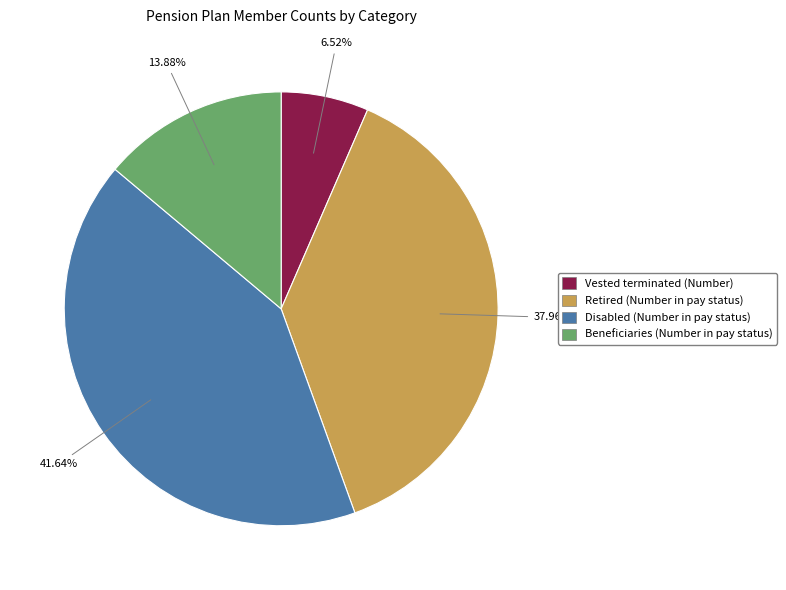

To the nearest percent, what percentage of the pie is Disabled (Number in pay status)?

42%